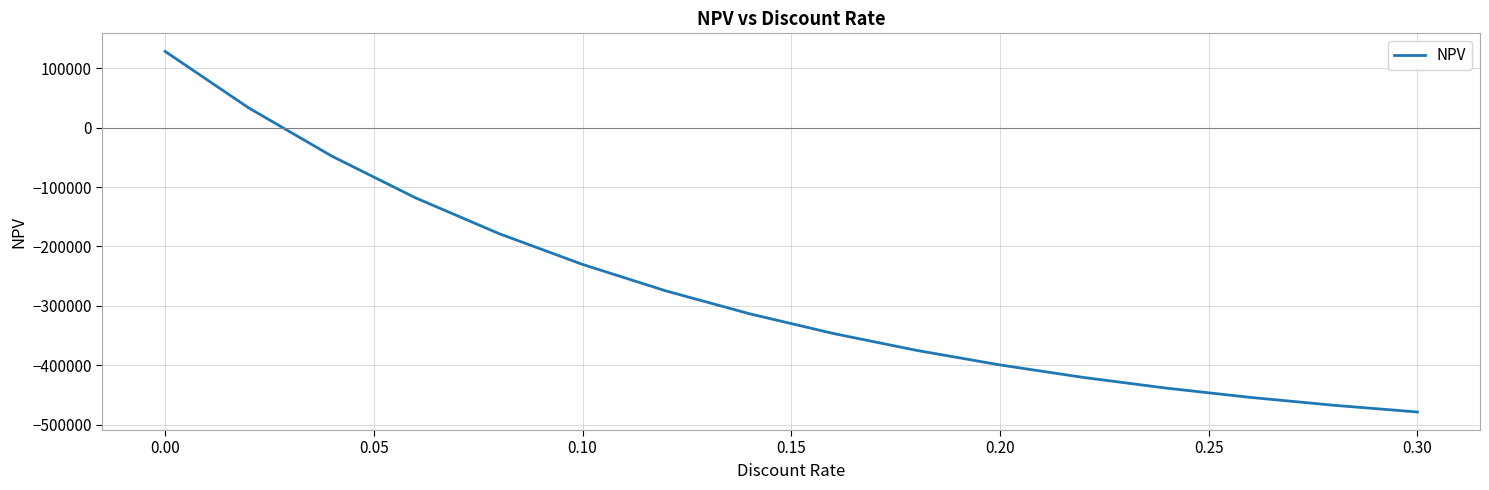

What is the greatest value displayed?

128500.0